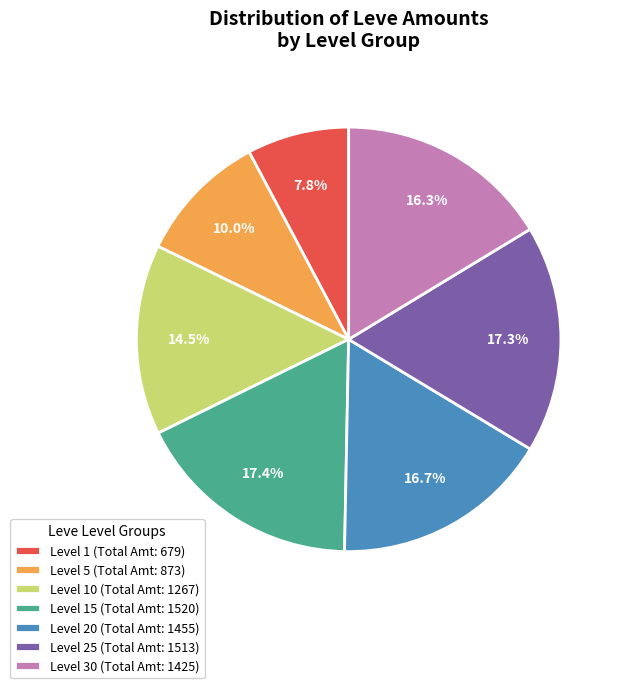

To the nearest percent, what is the difference between the largest and smallest slice percentages?

10%